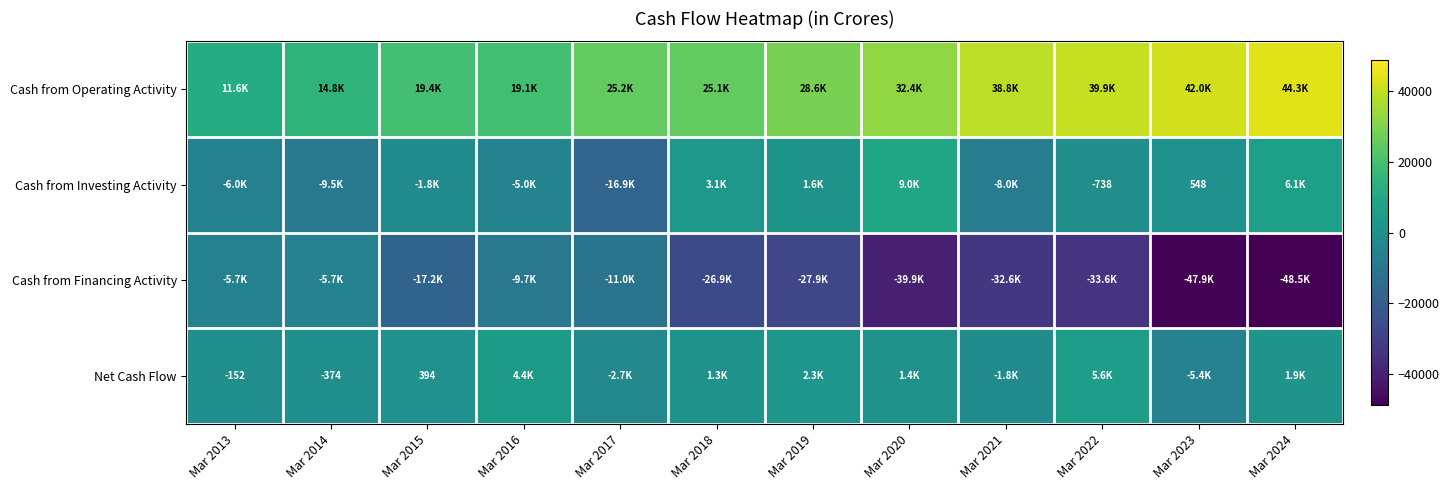

The Cash from Operating Activity series shows 61460 at Mar 2024. True or false?

False